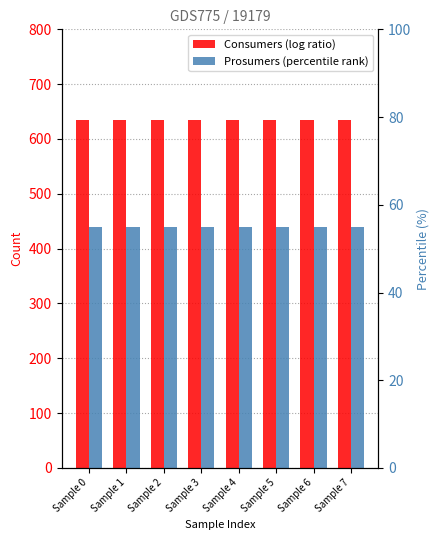

Is the value of Prosumers at Sample 3 greater than the value of Consumers at Sample 0?

No